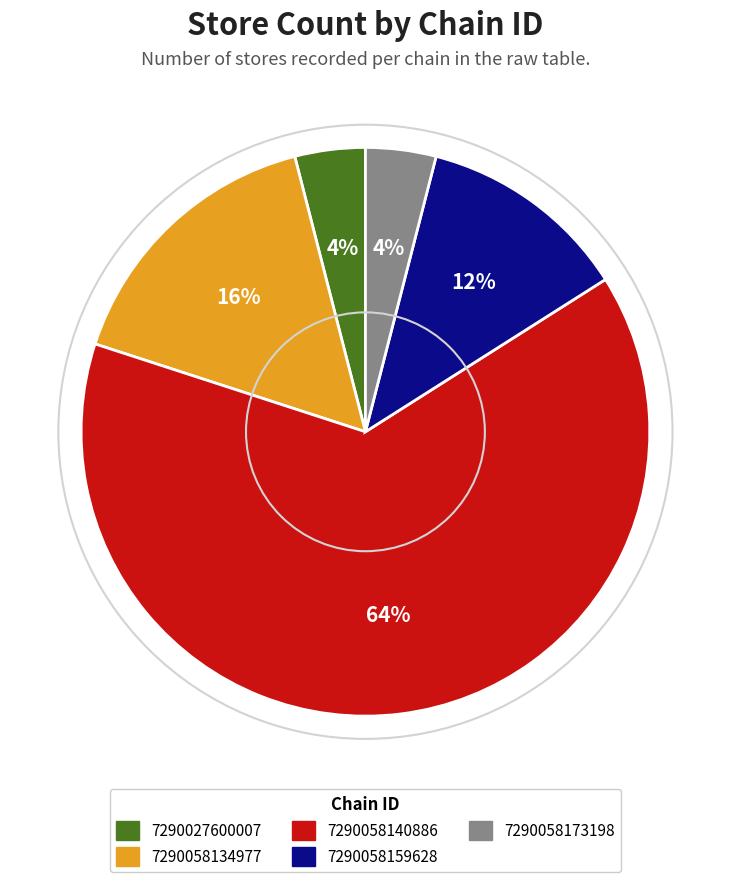

Which slice is the largest?

7290058140886